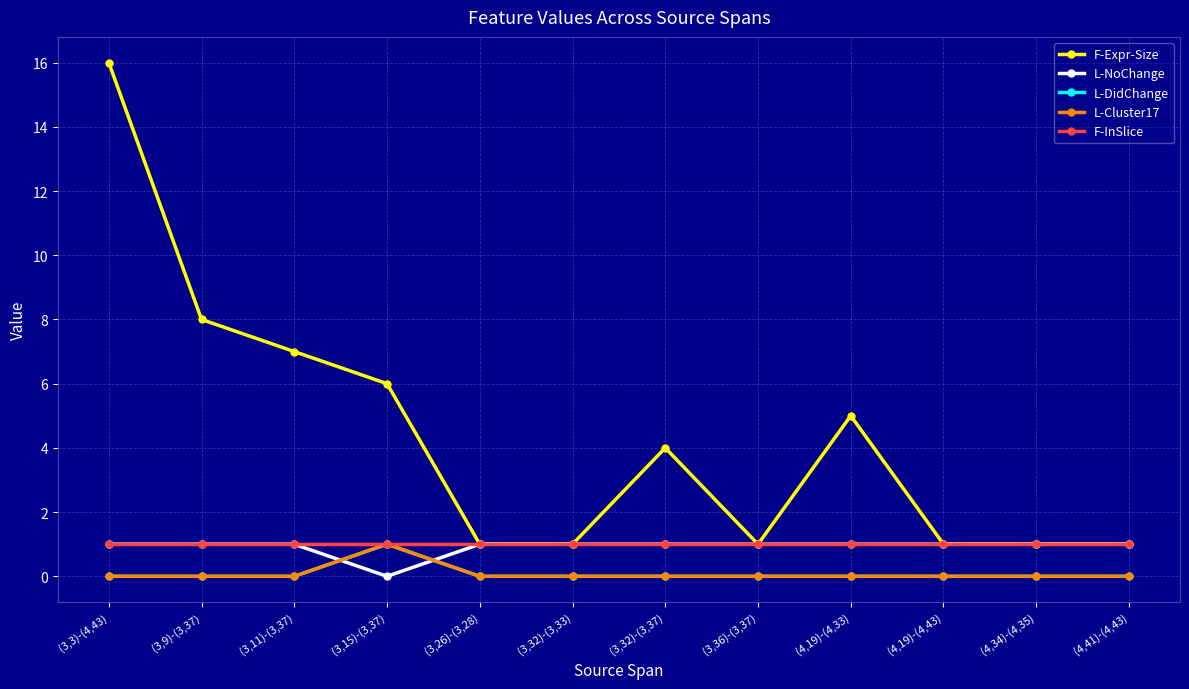

Is this an area chart (filled region under the line)?

No